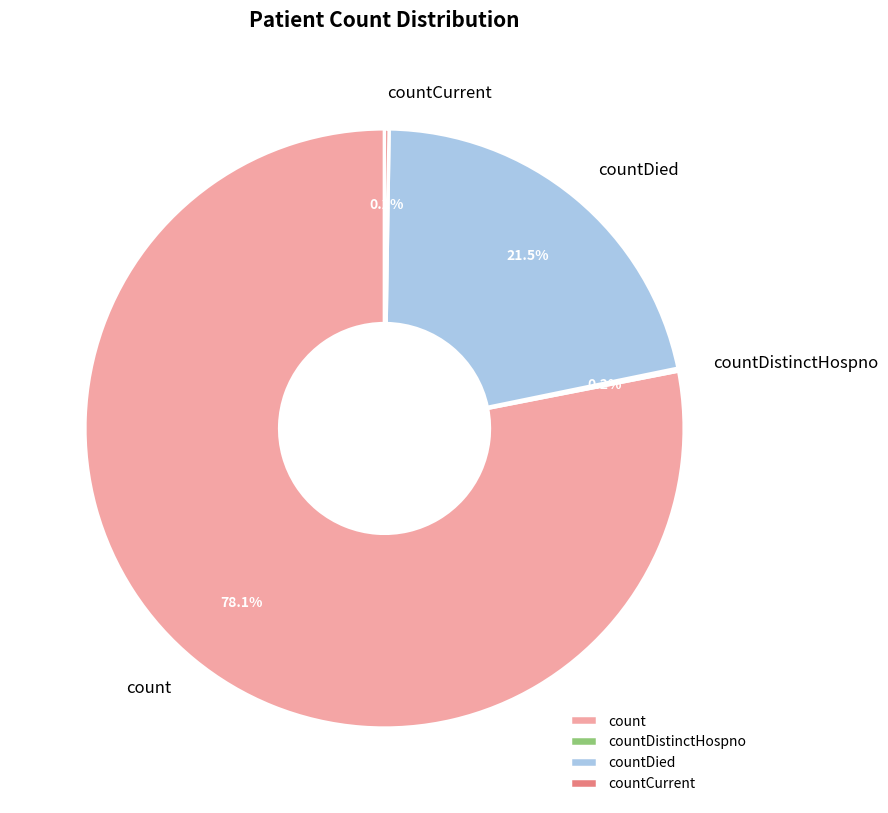

What is the largest slice in the pie chart?

count